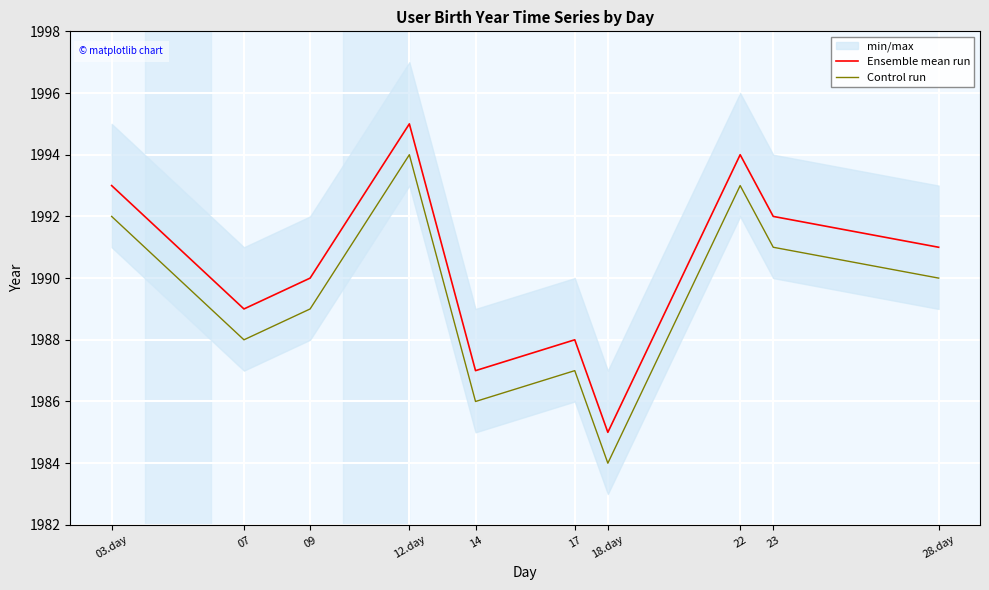

Is it true that Control run equals 1986 at 14?

True